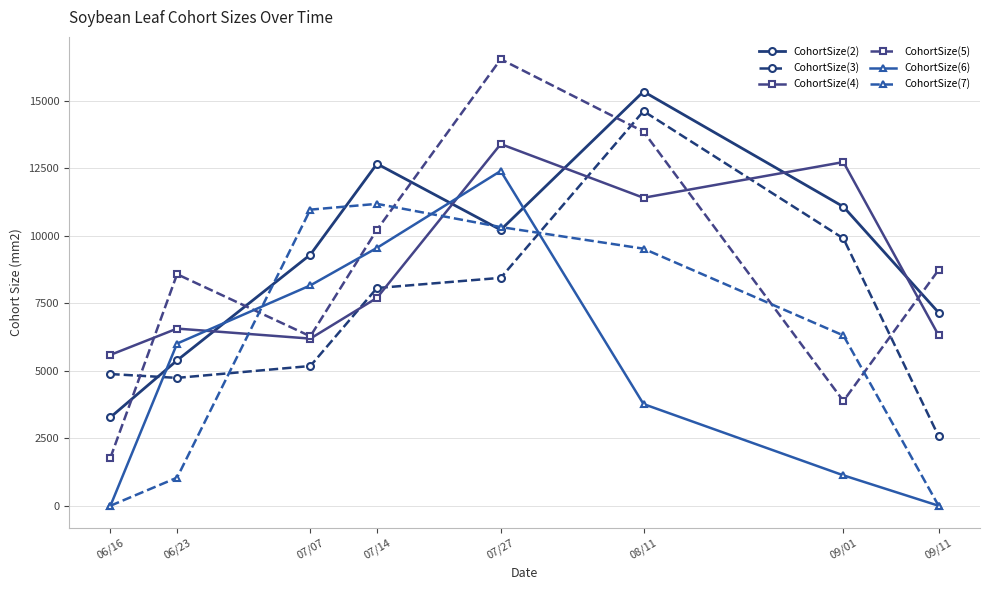

What is the sum of the CohortSize(7) values at 07/14 and 07/27?

21504.8